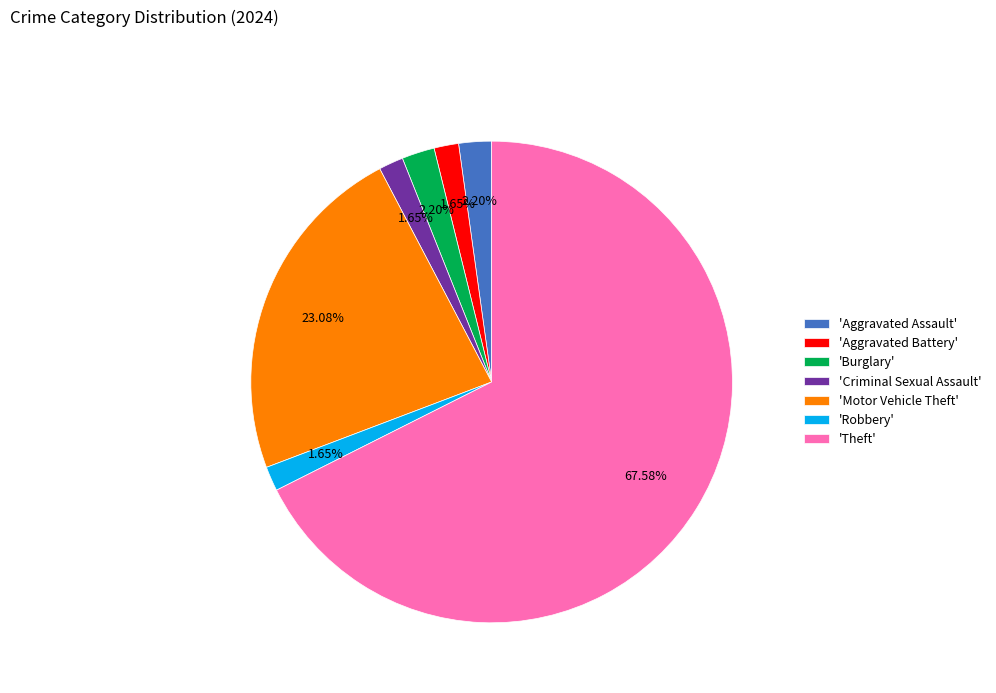

Do 'Theft' and 'Criminal Sexual Assault' together represent more than half of the pie?

Yes